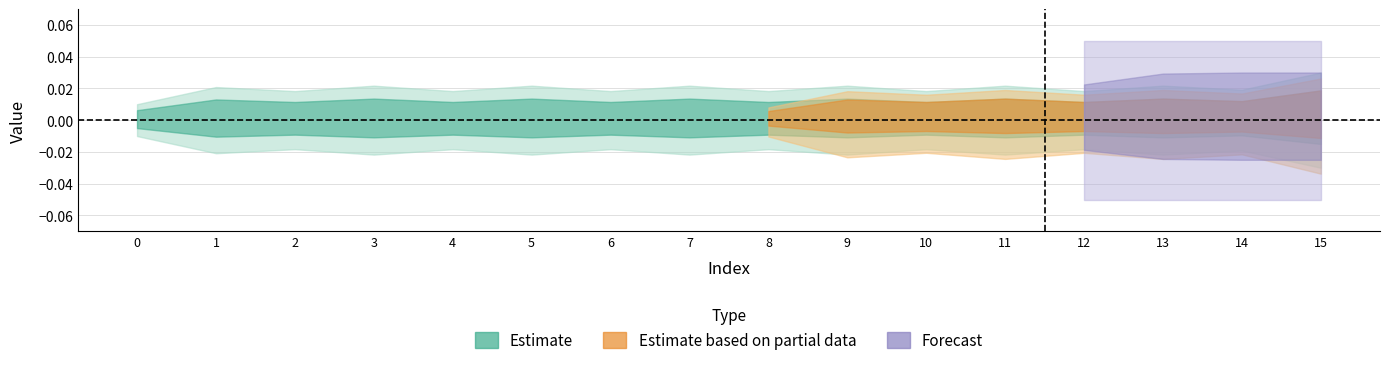

Does the chart display data point markers on the line(s)?

No